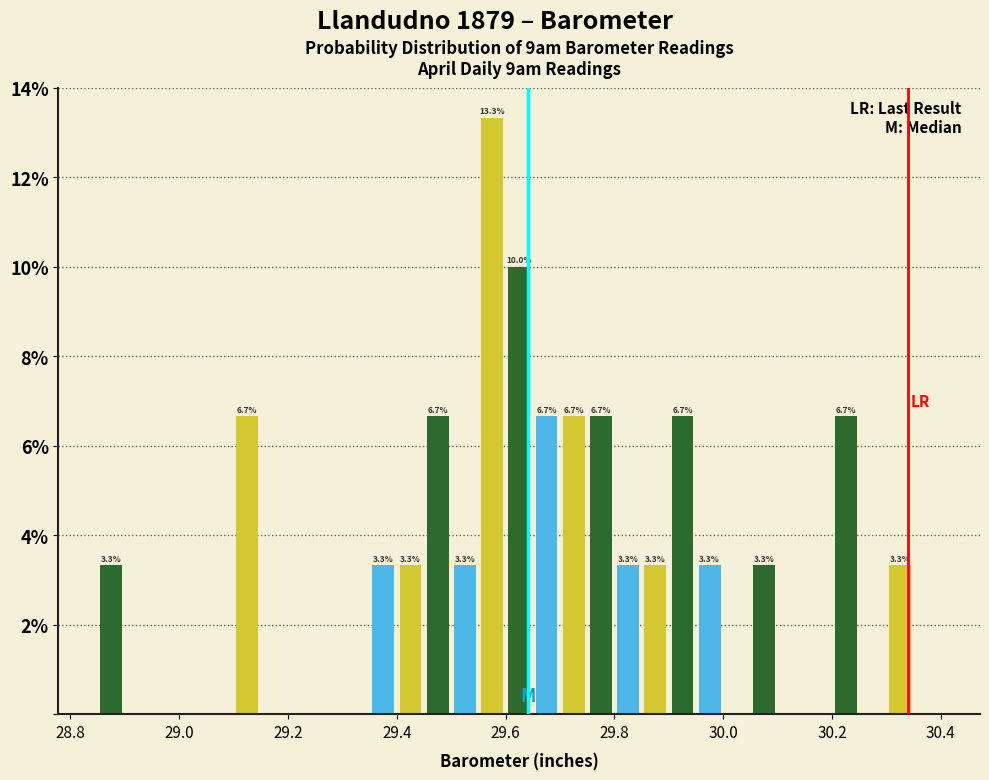

Read against the x-axis, roughly where is the centre of the tallest bar?

29.58